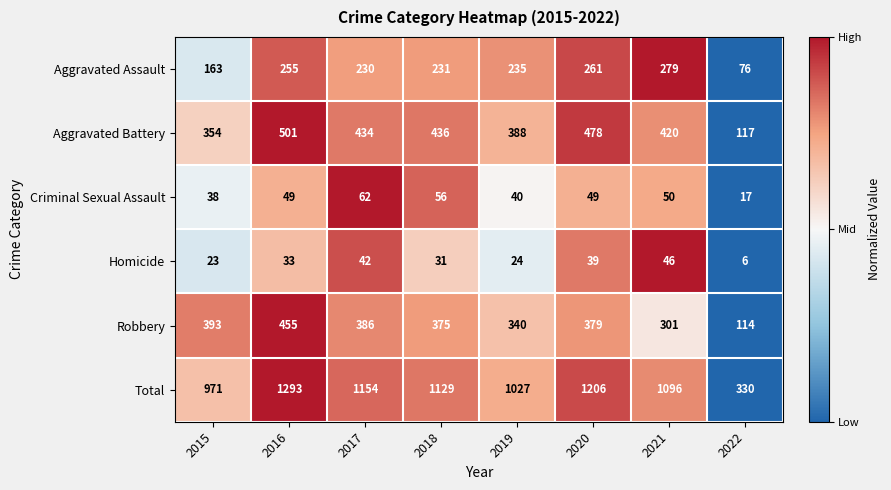

At 2019, list the series in order from largest to smallest.

Total, Aggravated Battery, Robbery, Aggravated Assault, Criminal Sexual Assault, Homicide